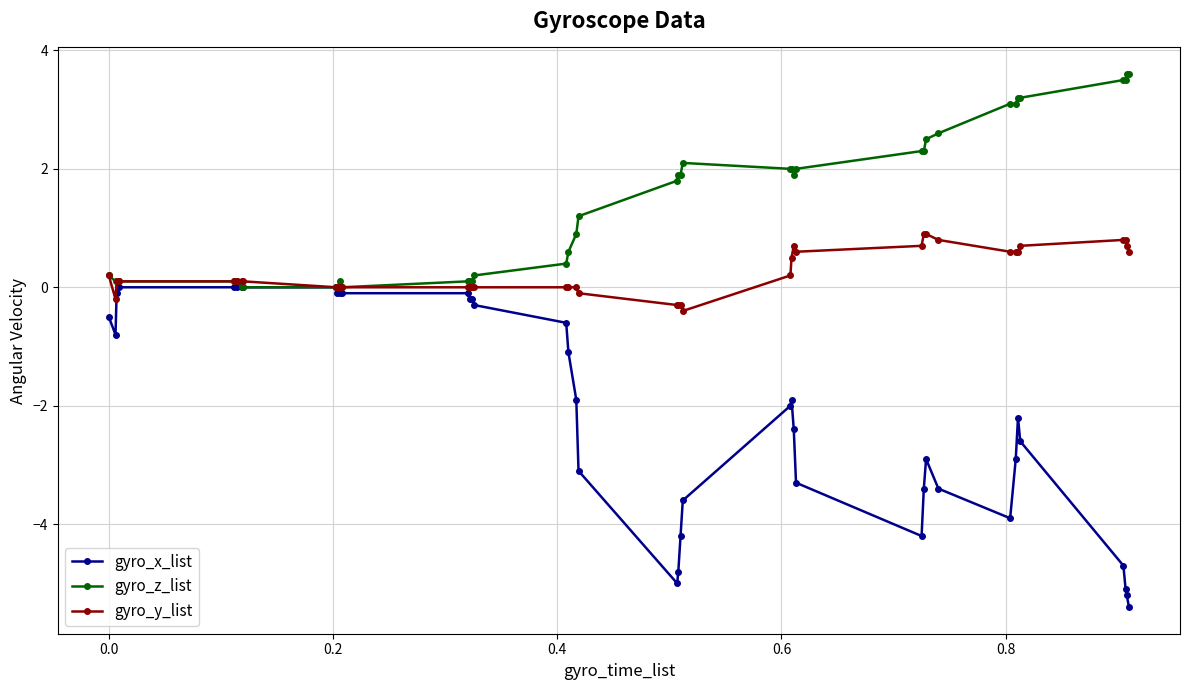

True or false: gyro_x_list has more than 0 interior local peaks.

True